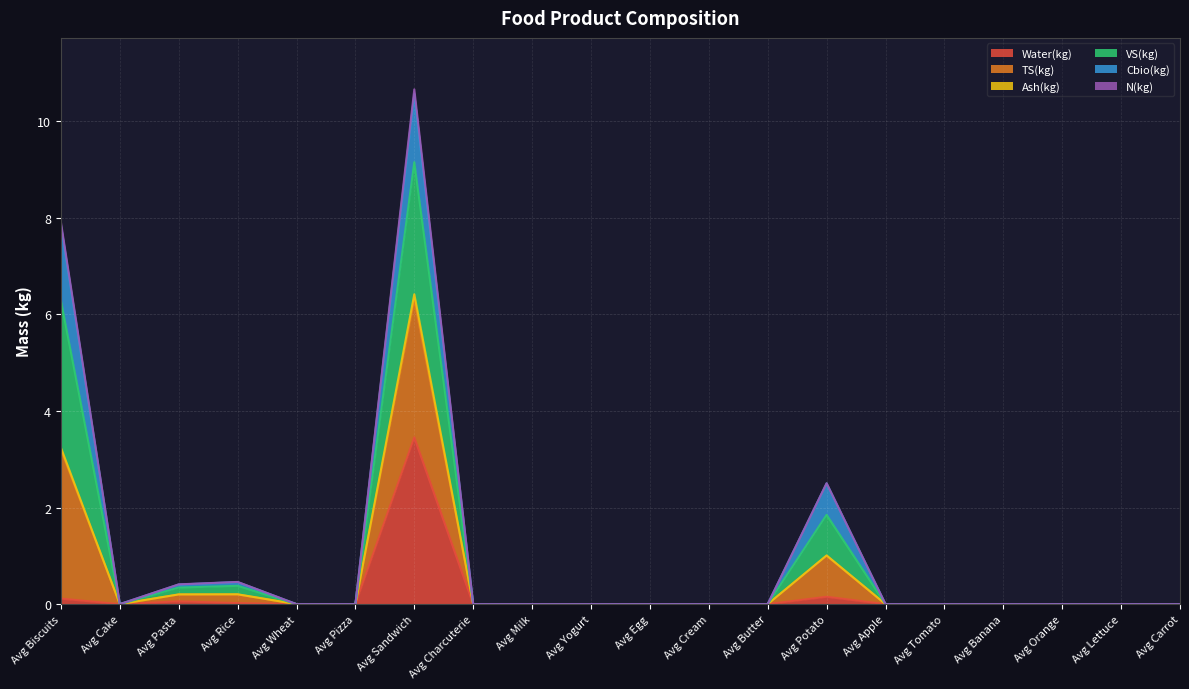

What is the maximum value for Water(kg)?

3.5